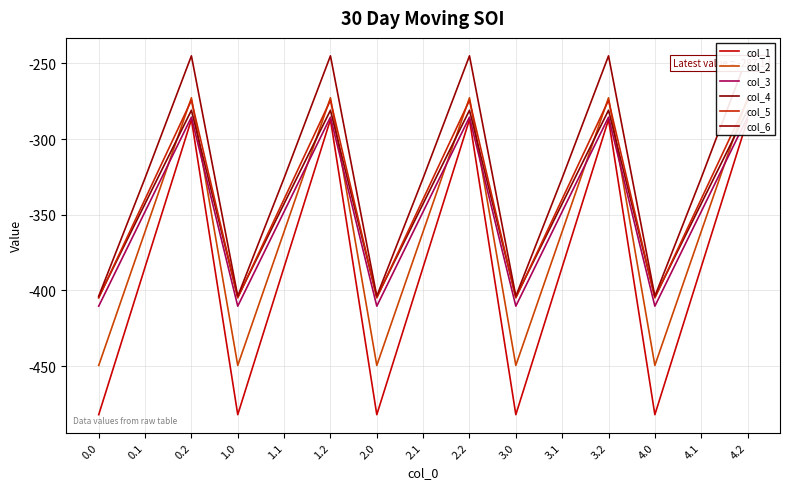

Rank the categories by col_5 value from lowest to highest.

0.0, 1.0, 2.0, 3.0, 4.0, 0.1, 1.1, 2.1, 3.1, 4.1, 0.2, 1.2, 2.2, 3.2, 4.2